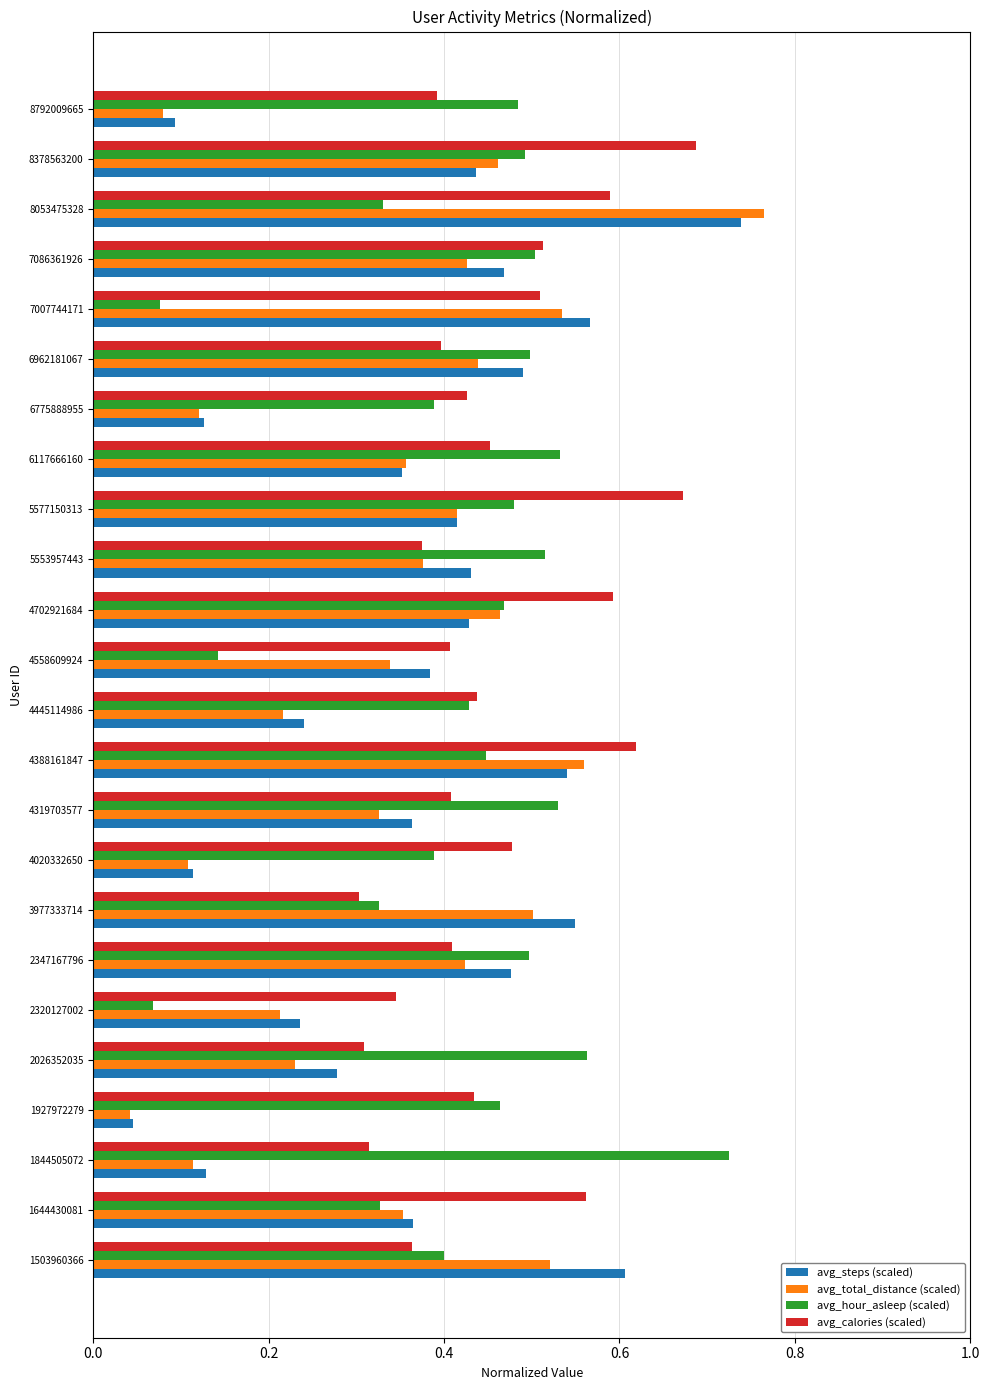

Which label corresponds to the largest value in the chart?

8053475328